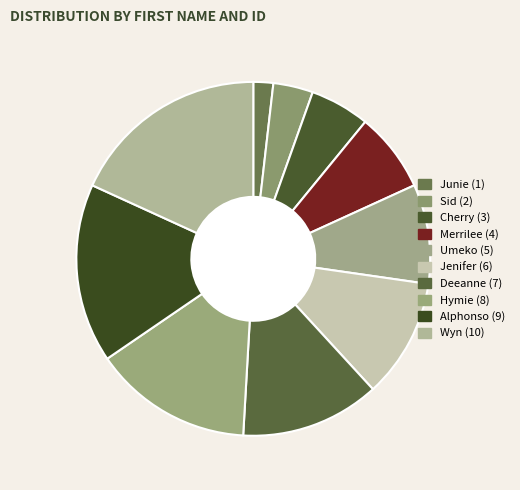

Count the number of slices in the pie.

10